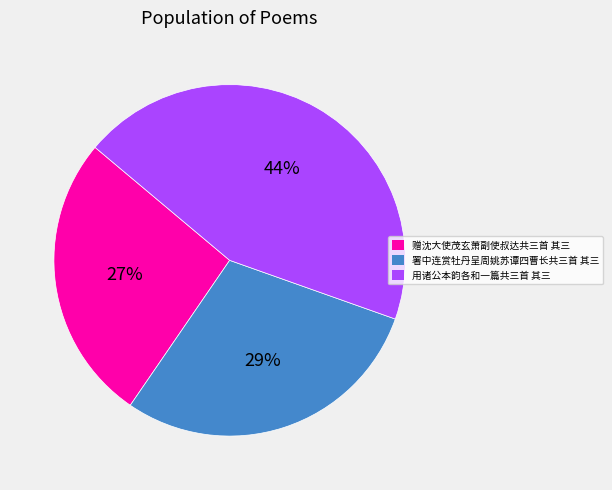

The 用诸公本韵各和一篇共三首 其三 slice represents 37% of the pie. True or false?

False